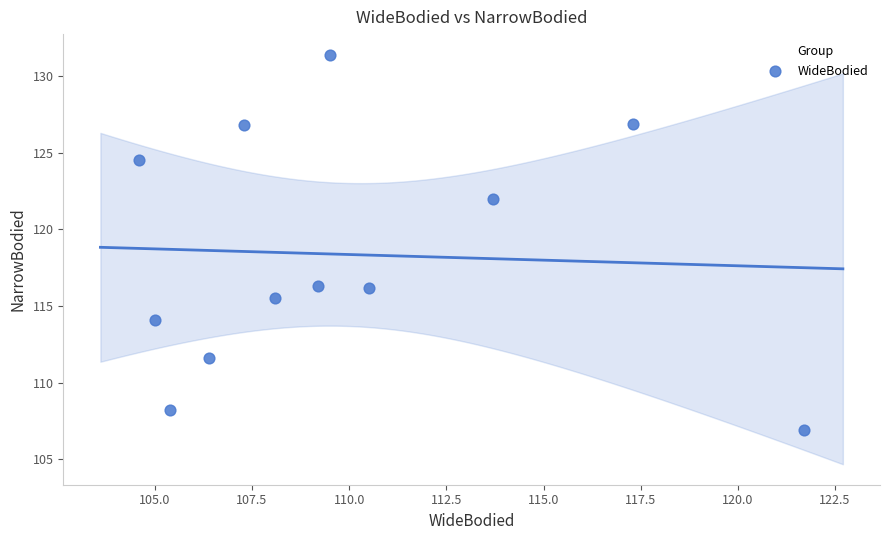

What is the average X value?

109.9